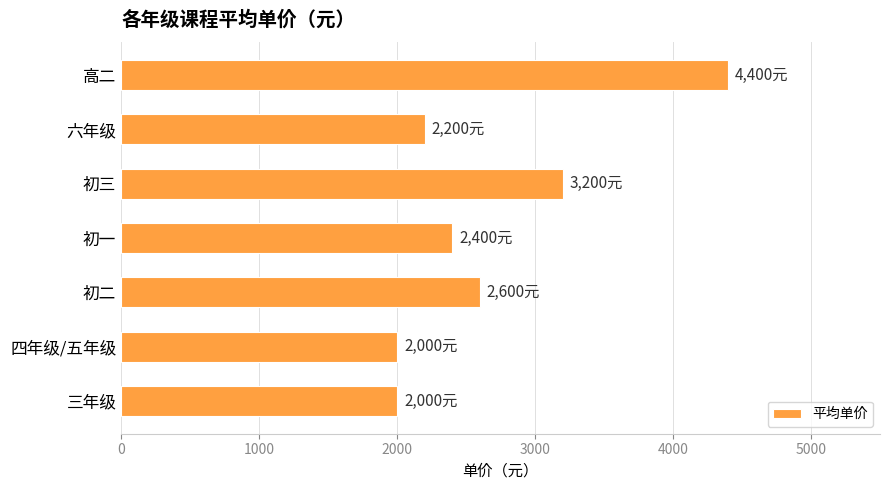

Which has a higher value, 四年级/五年级 or 初三?

初三